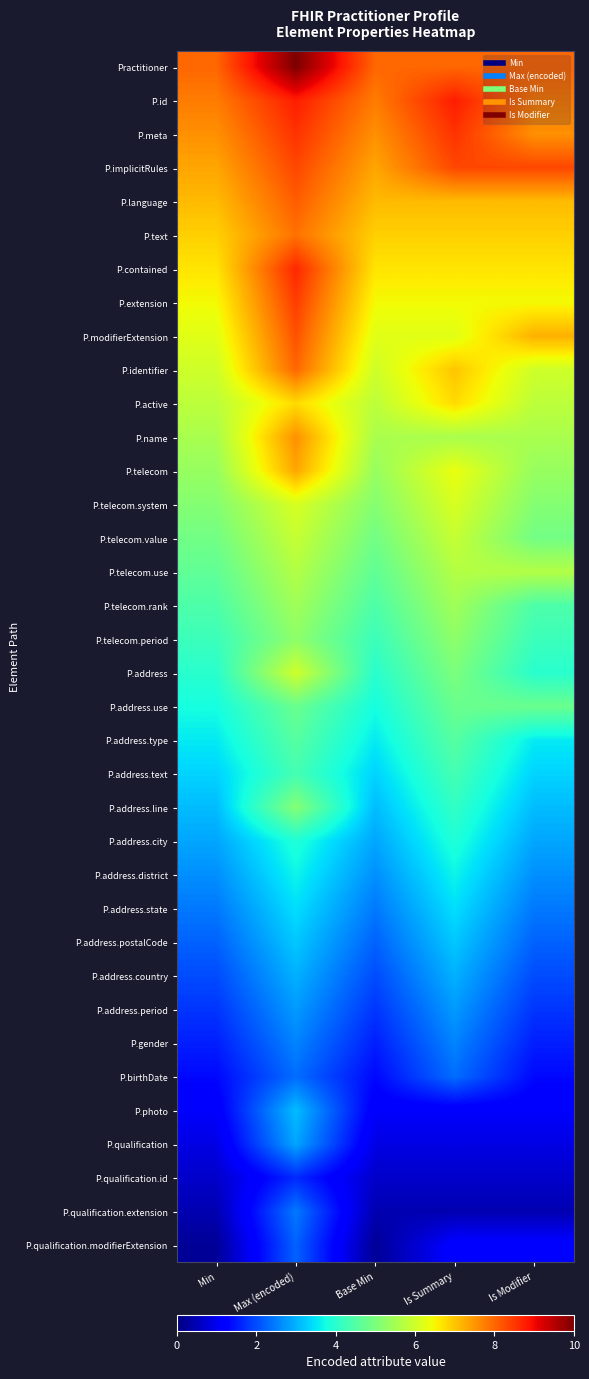

Reading left to right, list all the values displayed in this chart.

Practitioner: Min=8.0	Max (encoded)=10.0	Base Min=8.0	Is Summary=8.0	Is Modifier=8.0
P.id: Min=7.8	Max (encoded)=8.8	Base Min=7.8	Is Summary=8.8	Is Modifier=7.8
P.meta: Min=7.6	Max (encoded)=8.6	Base Min=7.6	Is Summary=8.6	Is Modifier=7.6
P.implicitRules: Min=7.3	Max (encoded)=8.3	Base Min=7.3	Is Summary=8.3	Is Modifier=8.3
P.language: Min=7.1	Max (encoded)=8.1	Base Min=7.1	Is Summary=7.1	Is Modifier=7.1
P.text: Min=6.9	Max (encoded)=7.9	Base Min=6.9	Is Summary=6.9	Is Modifier=6.9
P.contained: Min=6.7	Max (encoded)=8.7	Base Min=6.7	Is Summary=6.7	Is Modifier=6.7
P.extension: Min=6.4	Max (encoded)=8.4	Base Min=6.4	Is Summary=6.4	Is Modifier=6.4
P.modifierExtension: Min=6.2	Max (encoded)=8.2	Base Min=6.2	Is Summary=6.2	Is Modifier=7.2
P.identifier: Min=6.0	Max (encoded)=8.0	Base Min=6.0	Is Summary=7.0	Is Modifier=6.0
P.active: Min=5.8	Max (encoded)=6.8	Base Min=5.8	Is Summary=6.8	Is Modifier=5.8
P.name: Min=5.6	Max (encoded)=7.6	Base Min=5.6	Is Summary=5.6	Is Modifier=5.6
P.telecom: Min=5.3	Max (encoded)=7.3	Base Min=5.3	Is Summary=6.3	Is Modifier=5.3
P.telecom.system: Min=5.1	Max (encoded)=6.1	Base Min=5.1	Is Summary=6.1	Is Modifier=5.1
P.telecom.value: Min=4.9	Max (encoded)=5.9	Base Min=4.9	Is Summary=5.9	Is Modifier=4.9
P.telecom.use: Min=4.7	Max (encoded)=5.7	Base Min=4.7	Is Summary=5.7	Is Modifier=5.7
P.telecom.rank: Min=4.4	Max (encoded)=5.4	Base Min=4.4	Is Summary=5.4	Is Modifier=4.4
P.telecom.period: Min=4.2	Max (encoded)=5.2	Base Min=4.2	Is Summary=5.2	Is Modifier=4.2
P.address: Min=4.0	Max (encoded)=6.0	Base Min=4.0	Is Summary=5.0	Is Modifier=4.0
P.address.use: Min=3.8	Max (encoded)=4.8	Base Min=3.8	Is Summary=4.8	Is Modifier=4.8
P.address.type: Min=3.6	Max (encoded)=4.6	Base Min=3.6	Is Summary=4.6	Is Modifier=3.6
P.address.text: Min=3.3	Max (encoded)=4.3	Base Min=3.3	Is Summary=4.3	Is Modifier=3.3
P.address.line: Min=3.1	Max (encoded)=5.1	Base Min=3.1	Is Summary=4.1	Is Modifier=3.1
P.address.city: Min=2.9	Max (encoded)=3.9	Base Min=2.9	Is Summary=3.9	Is Modifier=2.9
P.address.district: Min=2.7	Max (encoded)=3.7	Base Min=2.7	Is Summary=3.7	Is Modifier=2.7
P.address.state: Min=2.4	Max (encoded)=3.4	Base Min=2.4	Is Summary=3.4	Is Modifier=2.4
P.address.postalCode: Min=2.2	Max (encoded)=3.2	Base Min=2.2	Is Summary=3.2	Is Modifier=2.2
P.address.country: Min=2.0	Max (encoded)=3.0	Base Min=2.0	Is Summary=3.0	Is Modifier=2.0
P.address.period: Min=1.8	Max (encoded)=2.8	Base Min=1.8	Is Summary=2.8	Is Modifier=1.8
P.gender: Min=1.6	Max (encoded)=2.6	Base Min=1.6	Is Summary=2.6	Is Modifier=1.6
P.birthDate: Min=1.3	Max (encoded)=2.3	Base Min=1.3	Is Summary=2.3	Is Modifier=1.3
P.photo: Min=1.1	Max (encoded)=3.1	Base Min=1.1	Is Summary=1.1	Is Modifier=1.1
P.qualification: Min=0.9	Max (encoded)=2.9	Base Min=0.9	Is Summary=0.9	Is Modifier=0.9
P.qualification.id: Min=0.7	Max (encoded)=1.7	Base Min=0.7	Is Summary=0.7	Is Modifier=0.7
P.qualification.extension: Min=0.4	Max (encoded)=2.4	Base Min=0.4	Is Summary=0.4	Is Modifier=0.4
P.qualification.modifierExtension: Min=0.2	Max (encoded)=2.2	Base Min=0.2	Is Summary=1.2	Is Modifier=1.2